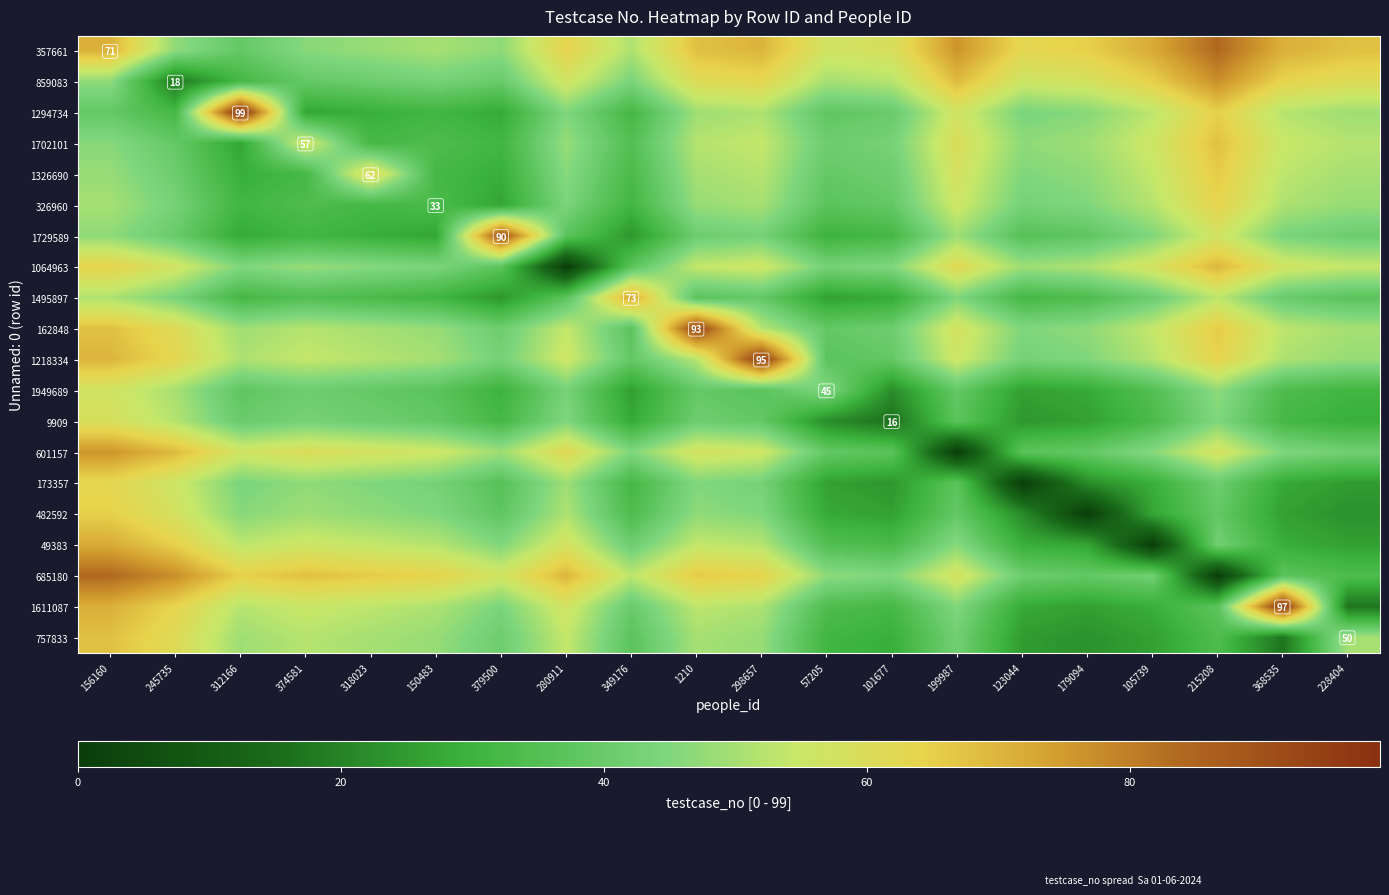

Which label corresponds to the largest value in the chart?

312166